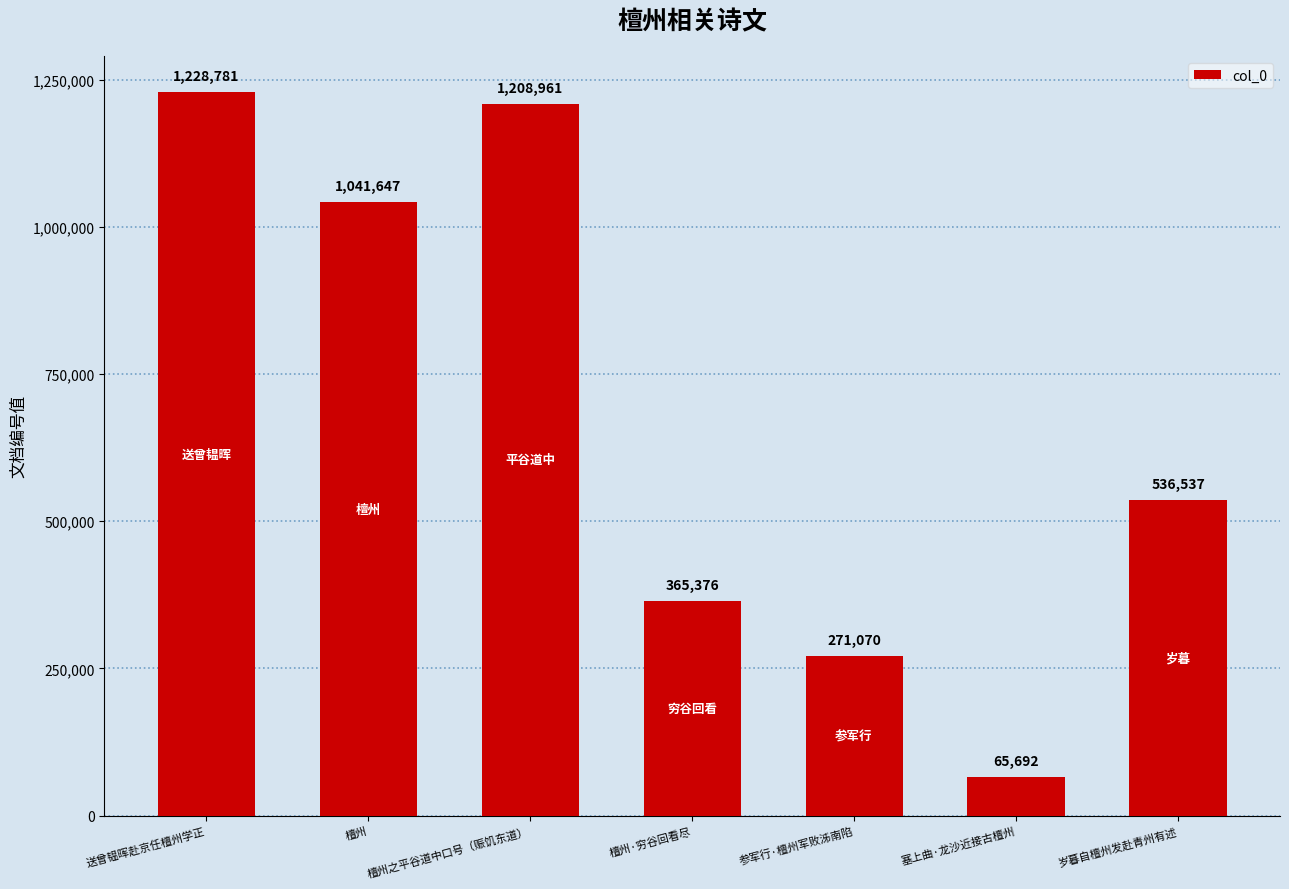

Which category has the highest value across all series?

送曾韫晖赴京任檀州学正